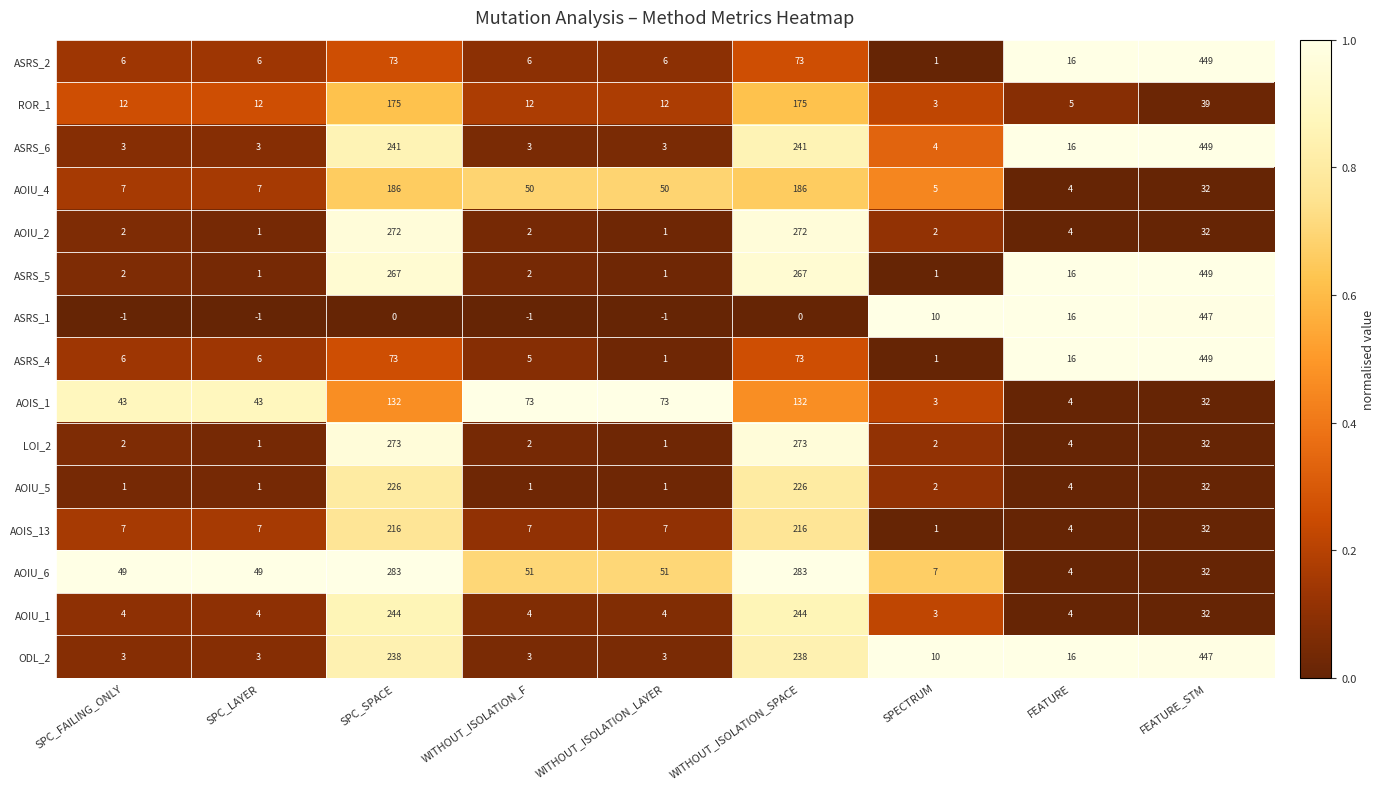

True or false: AOIS_1 has a value of 3 at SPECTRUM.

True